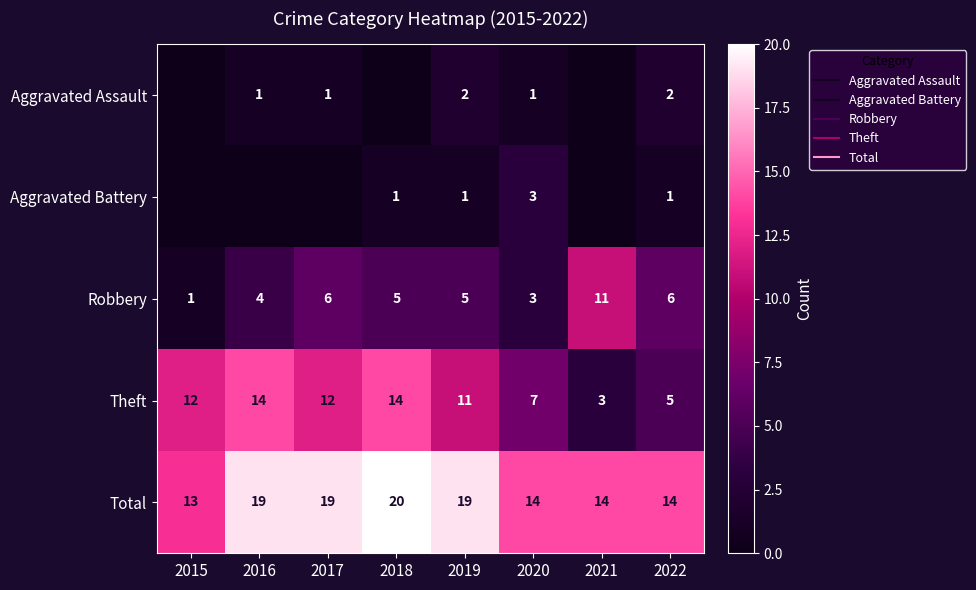

At 2020, list the series in order from largest to smallest.

Total, Theft, Aggravated Battery, Robbery, Aggravated Assault